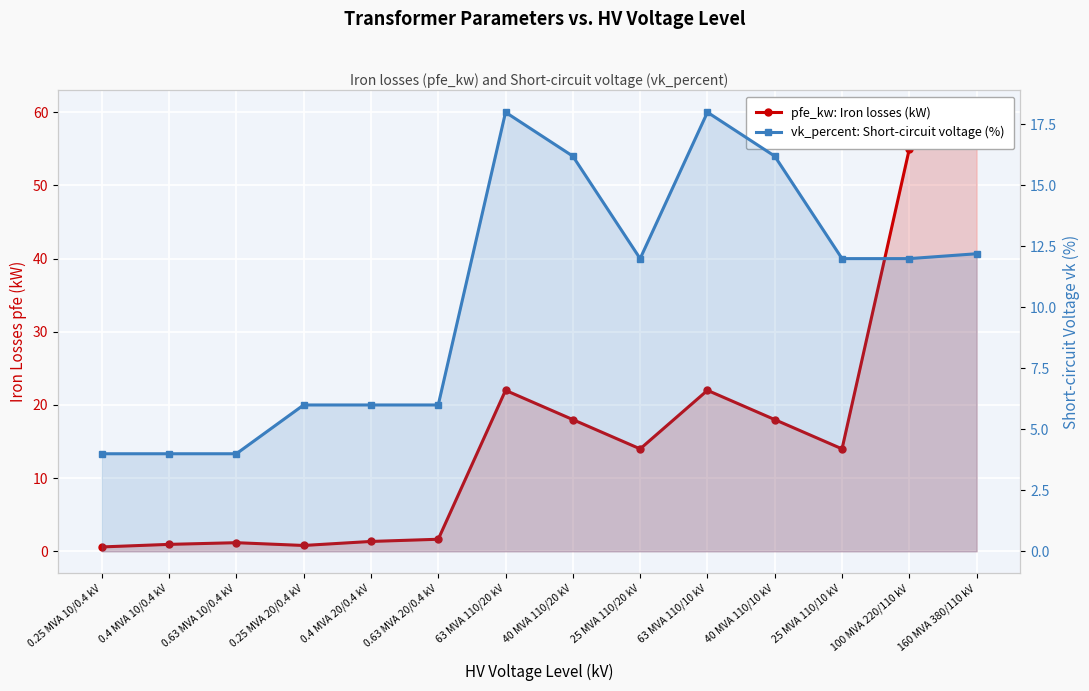

Reading right to left, transcribe all the data shown in this chart.

pfe_kw: Iron losses (kW): 160 MVA 380/110 kV=60.0	100 MVA 220/110 kV=55.0	25 MVA 110/10 kV=14.0	40 MVA 110/10 kV=18.0	63 MVA 110/10 kV=22.0	25 MVA 110/20 kV=14.0	40 MVA 110/20 kV=18.0	63 MVA 110/20 kV=22.0	0.63 MVA 20/0.4 kV=1.6	0.4 MVA 20/0.4 kV=1.4	0.25 MVA 20/0.4 kV=0.8	0.63 MVA 10/0.4 kV=1.2	0.4 MVA 10/0.4 kV=0.9	0.25 MVA 10/0.4 kV=0.6
vk_percent: Short-circuit voltage (%): 160 MVA 380/110 kV=12.2	100 MVA 220/110 kV=12.0	25 MVA 110/10 kV=12.0	40 MVA 110/10 kV=16.2	63 MVA 110/10 kV=18.0	25 MVA 110/20 kV=12.0	40 MVA 110/20 kV=16.2	63 MVA 110/20 kV=18.0	0.63 MVA 20/0.4 kV=6.0	0.4 MVA 20/0.4 kV=6.0	0.25 MVA 20/0.4 kV=6.0	0.63 MVA 10/0.4 kV=4.0	0.4 MVA 10/0.4 kV=4.0	0.25 MVA 10/0.4 kV=4.0